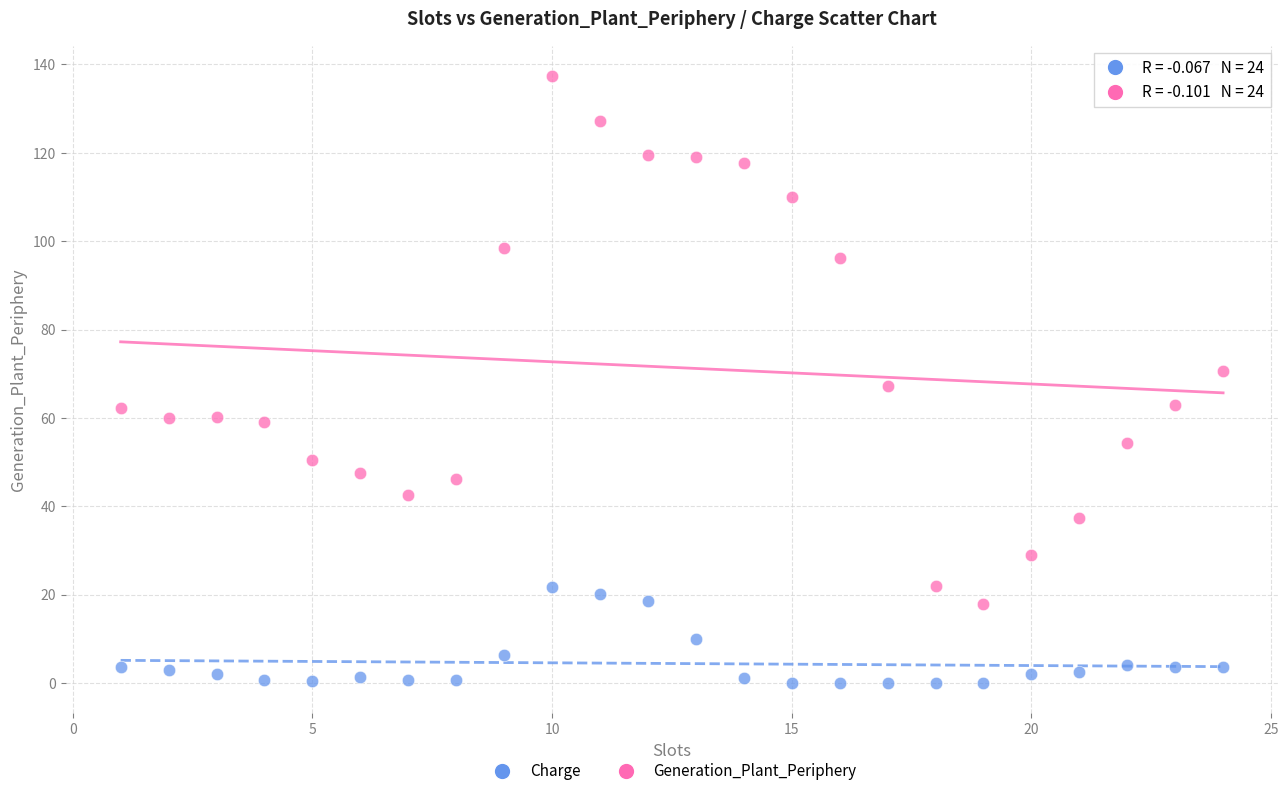

Which series has the largest Y range (max minus min)?

Generation_Plant_Periphery